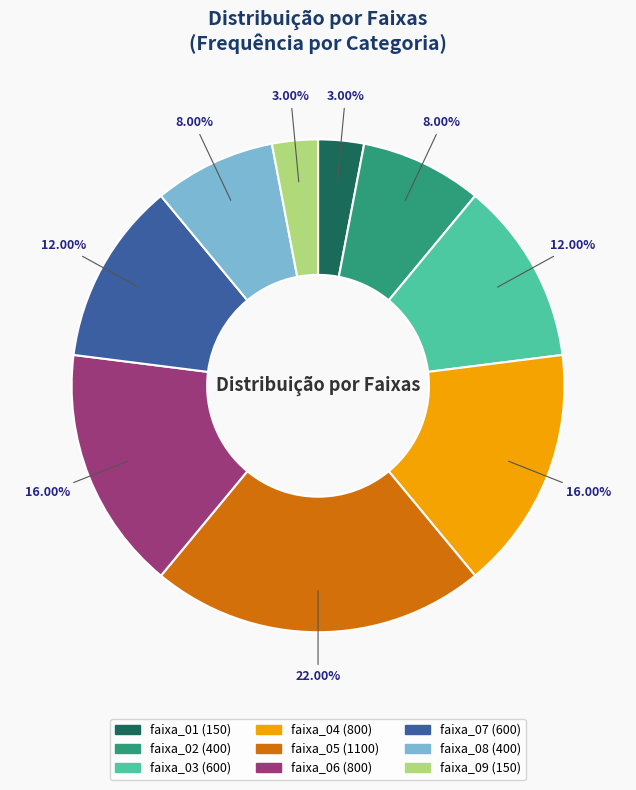

Combined, do faixa_05 and faixa_02 account for over 50%?

No